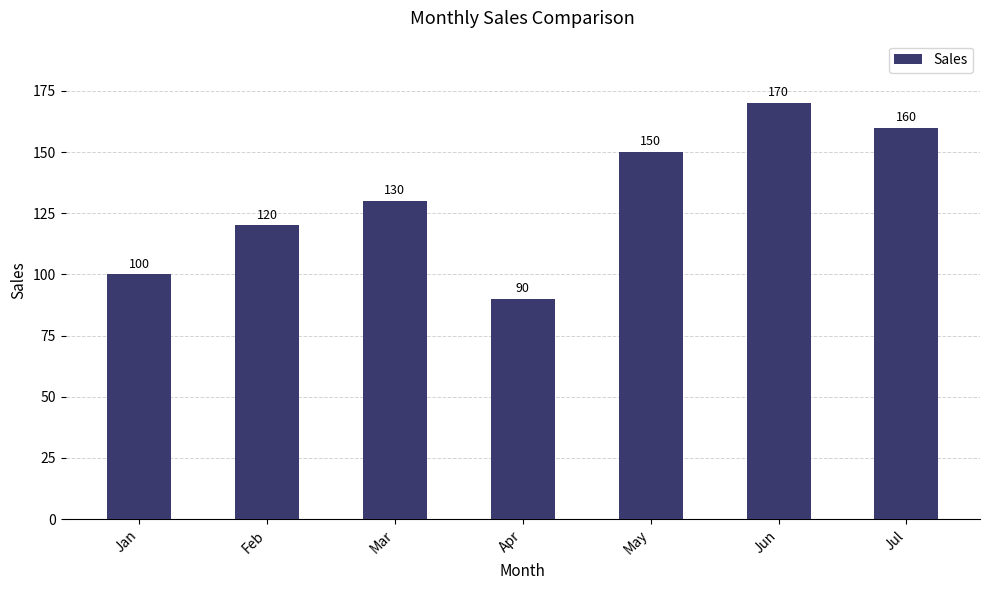

What is the difference between the second highest and second lowest values?

60